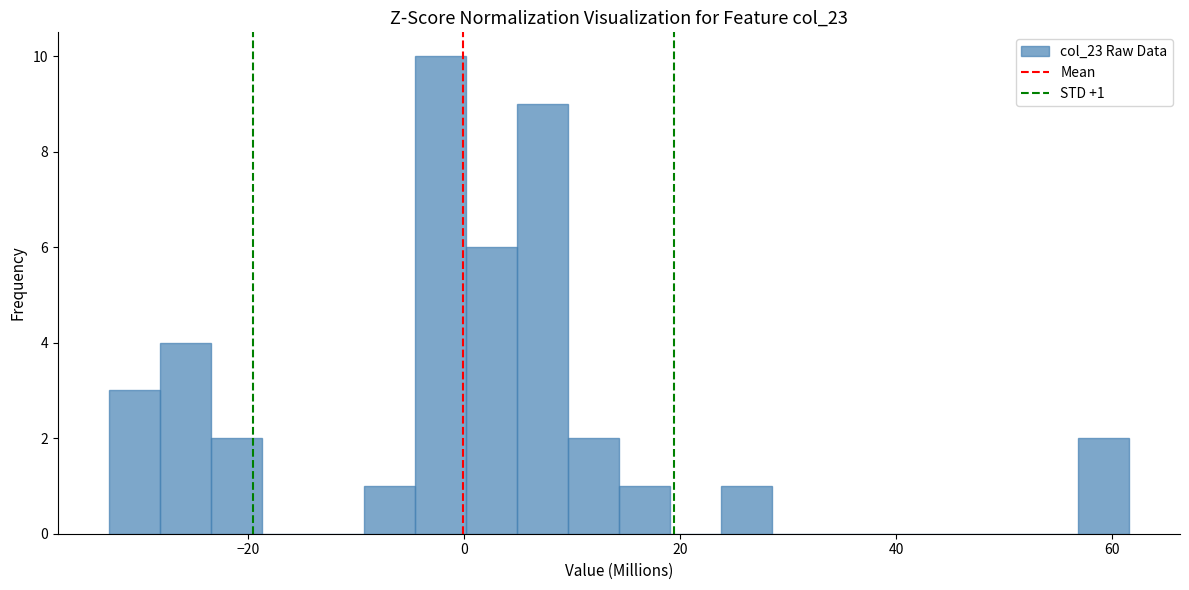

Read against the x-axis, roughly where is the centre of the tallest bar?

-2